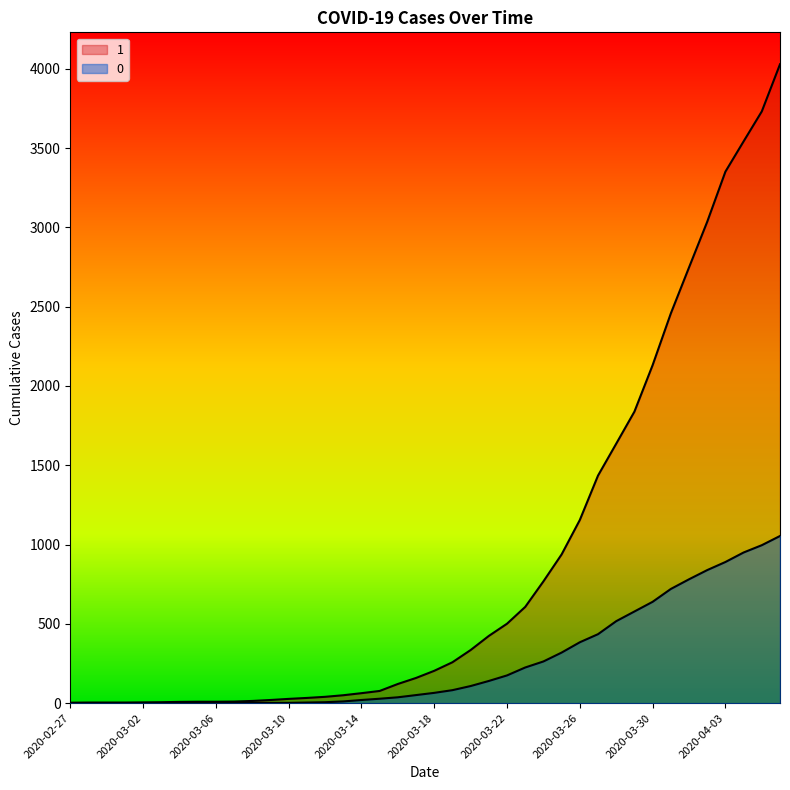

How many data points in 0 are less than 65?

20